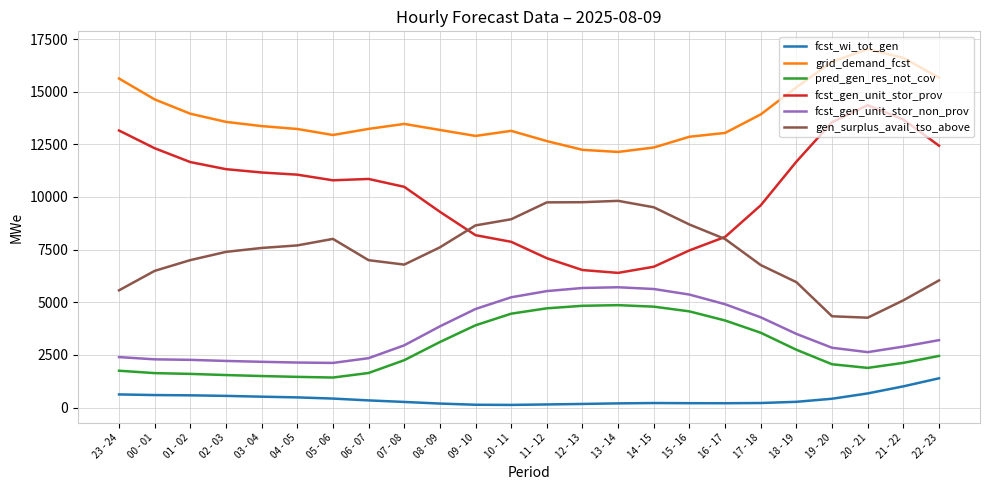

At how many categories does at least one series exceed 5677?

24